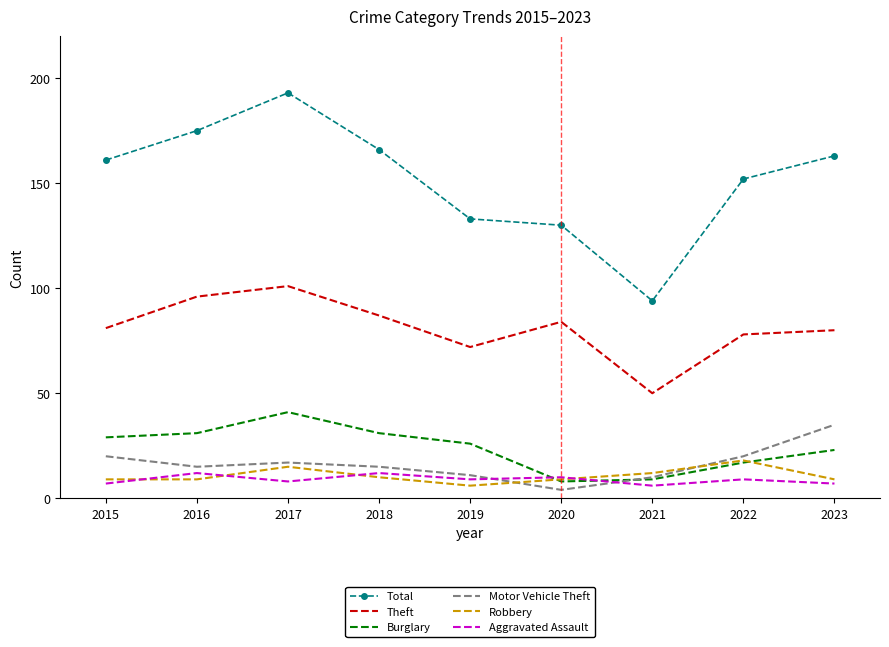

Reading left to right, list all the values displayed in this chart.

Total: 161	175	193	166	133	130	94	152	163
Theft: 81	96	101	87	72	84	50	78	80
Burglary: 29	31	41	31	26	8	9	17	23
Motor Vehicle Theft: 20	15	17	15	11	4	10	20	35
Robbery: 9	9	15	10	6	9	12	18	9
Aggravated Assault: 7	12	8	12	9	10	6	9	7